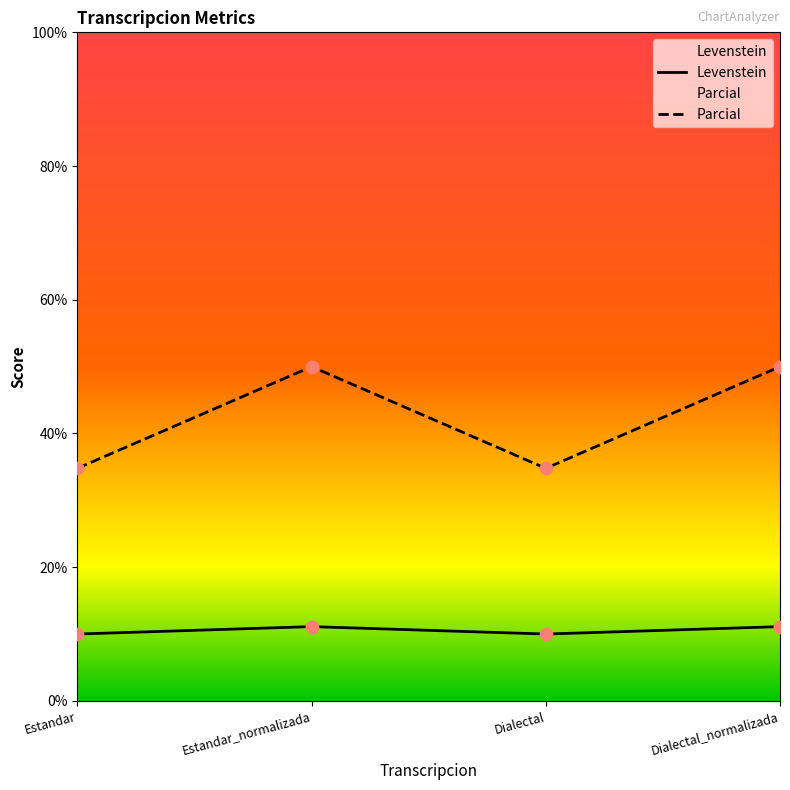

Which series has the widest spread of Y values?

Parcial